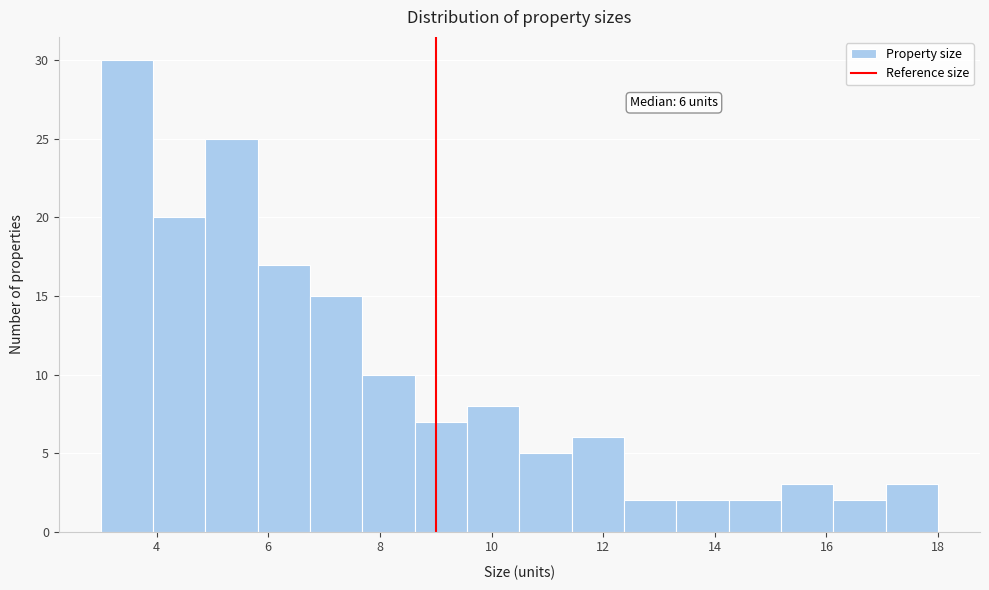

Which range on the x-axis has the tallest bar?

3.0 to 4.0